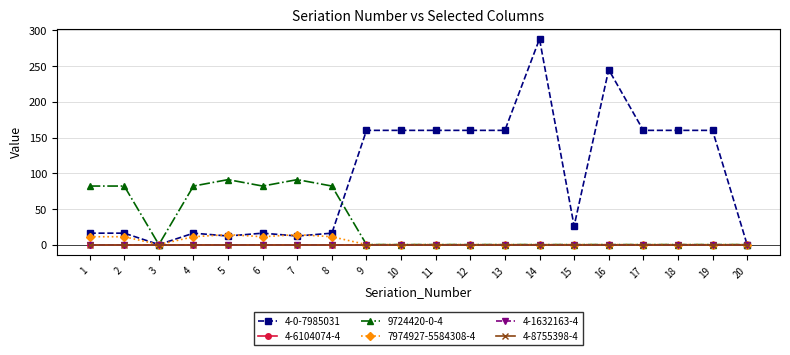

Which series has the widest spread of values?

4-0-7985031